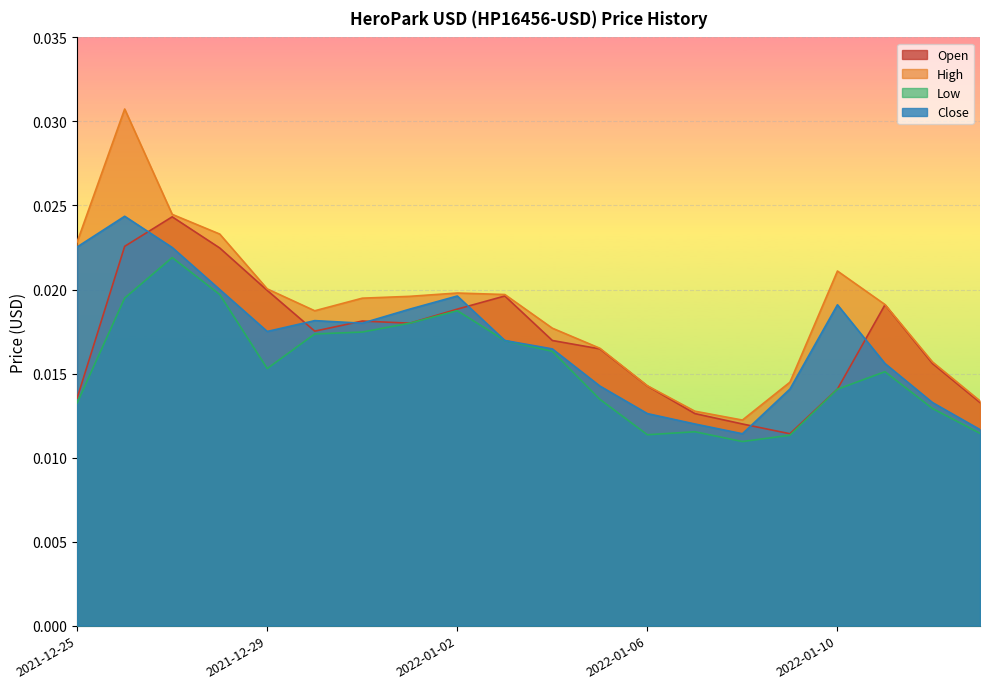

How many interior local peaks does the Low series have?

4